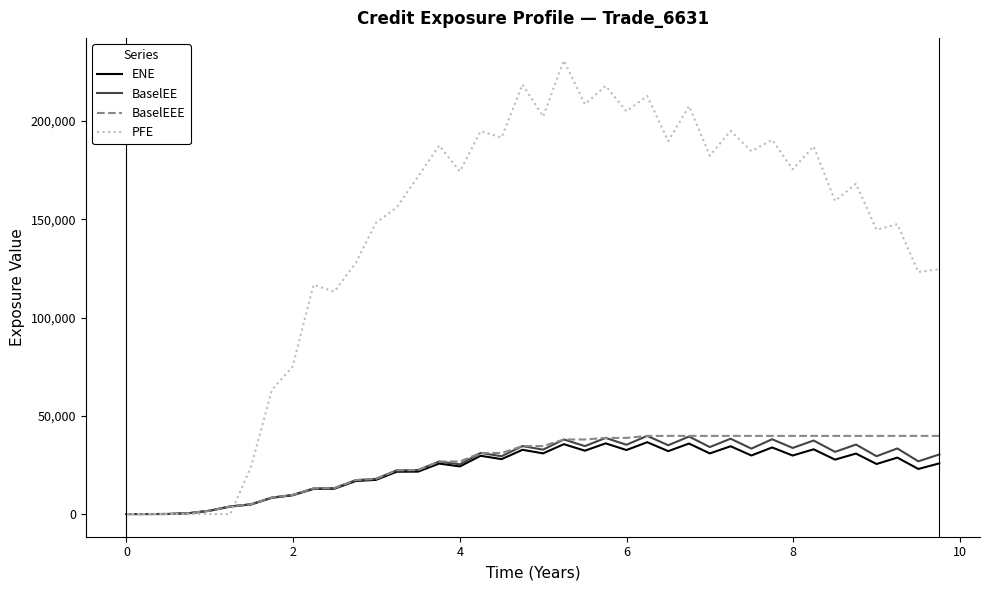

Which series has the largest total across all categories?

PFE